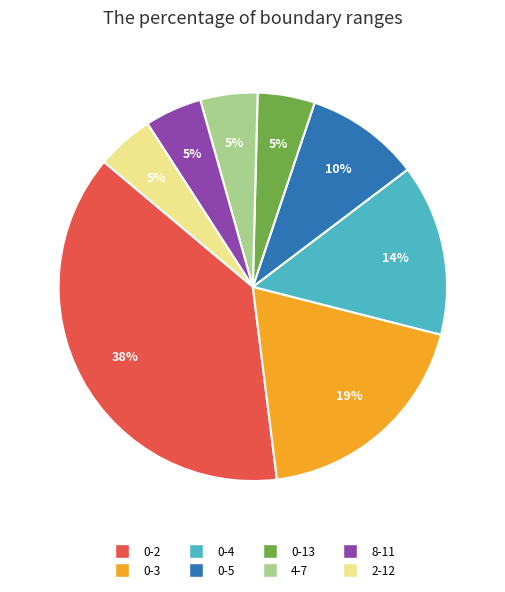

Count the number of slices in the pie.

8